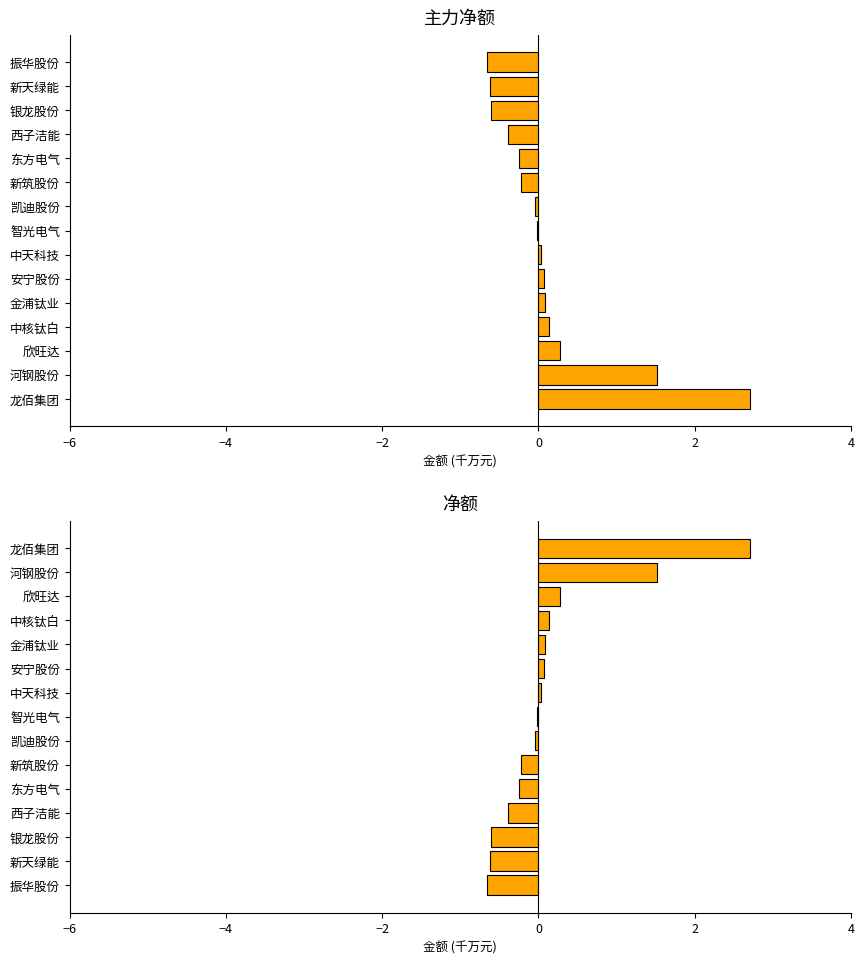

What is the highest value of the 主力净额 series?

2.7